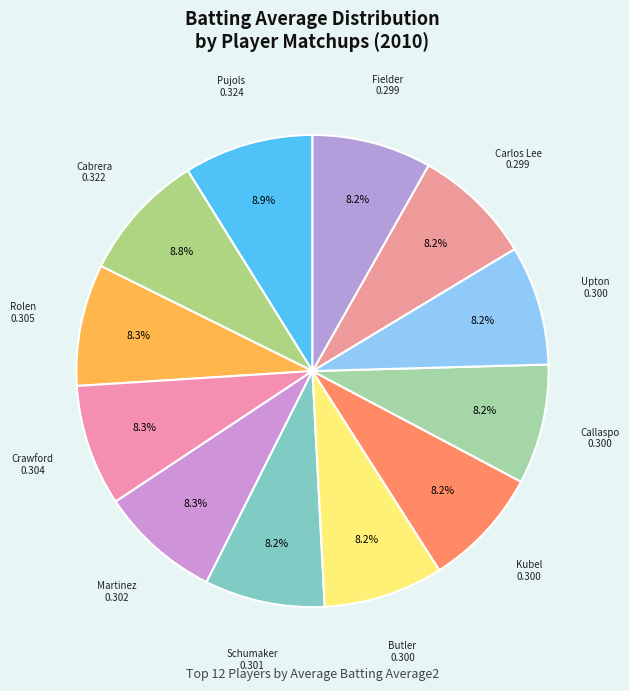

How many segments does this pie chart have?

12